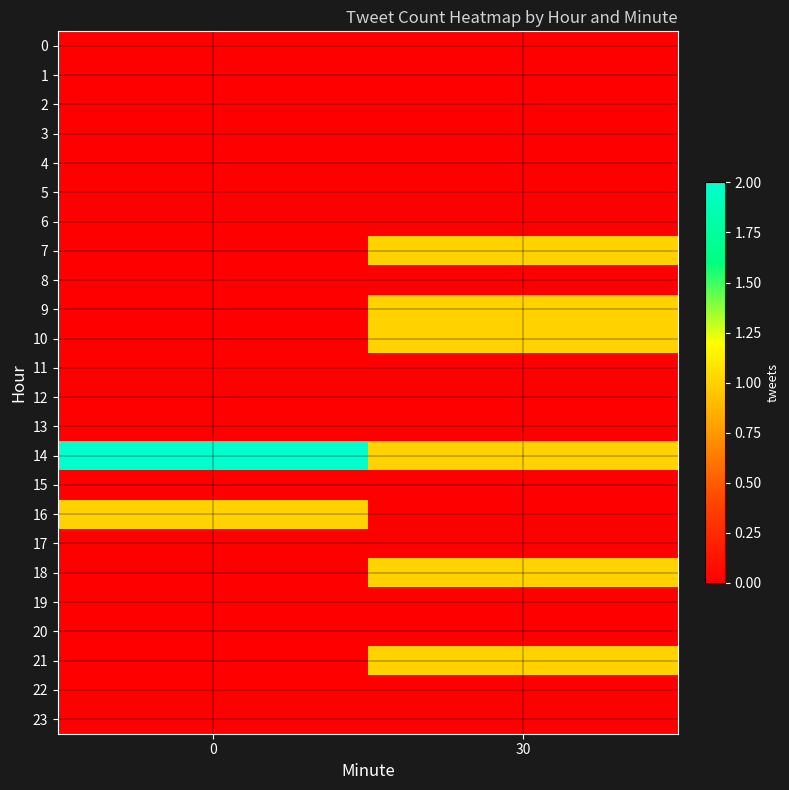

Which series has the widest spread of values?

7